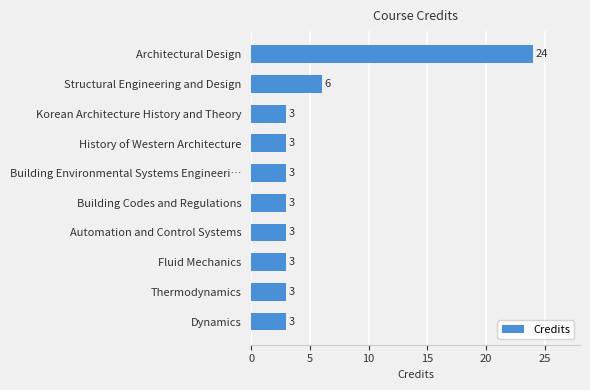

The value at Thermodynamics is 3. True or false?

True